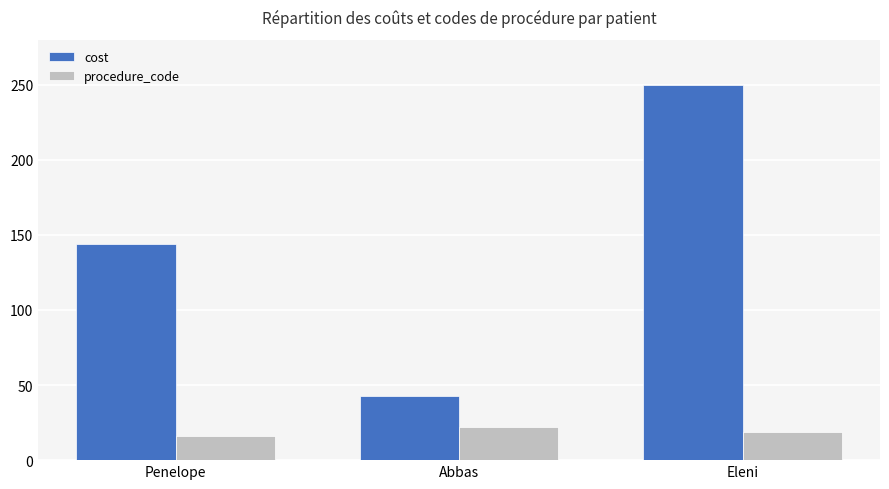

What value does the procedure_code series have at Penelope?

16.0